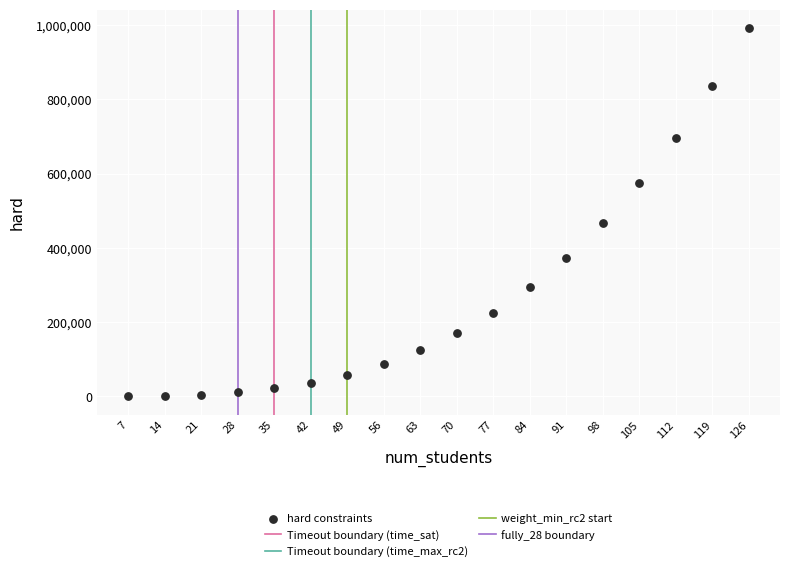

What Y value in the scatter plot is closest to 496266?

465893